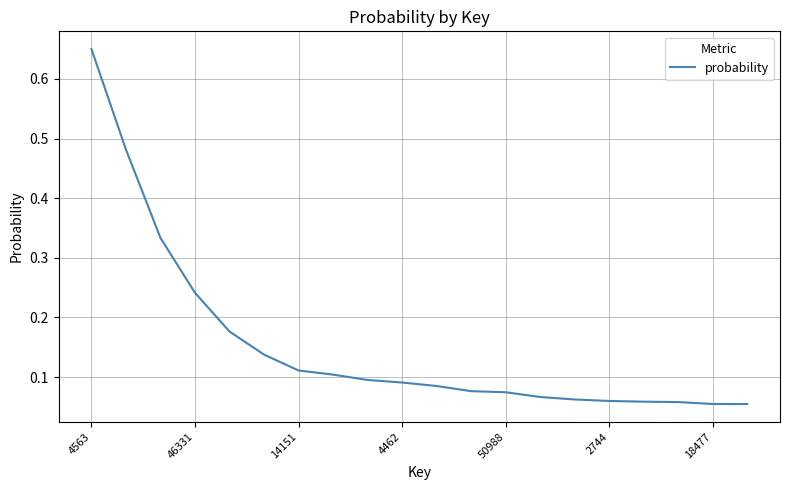

What is the difference between the second highest and second lowest values?

0.4